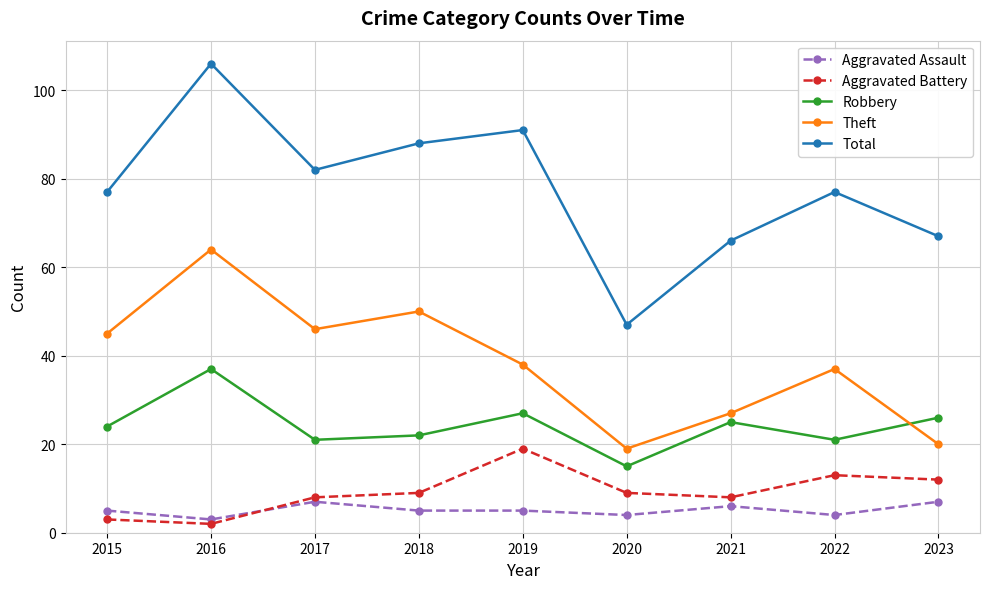

Reading left to right, what are all the values shown in this chart?

Aggravated Assault: 5	3	7	5	5	4	6	4	7
Aggravated Battery: 3	2	8	9	19	9	8	13	12
Robbery: 24	37	21	22	27	15	25	21	26
Theft: 45	64	46	50	38	19	27	37	20
Total: 77	106	82	88	91	47	66	77	67